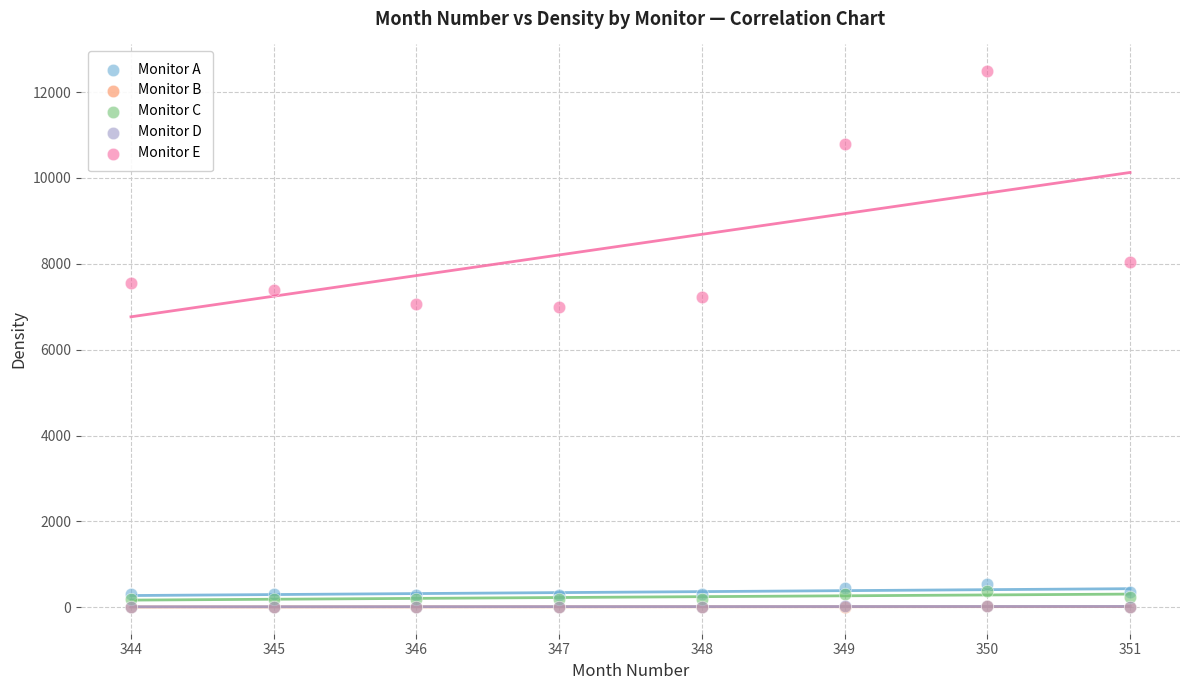

What are all the series names shown in the legend?

Monitor A, Monitor B, Monitor C, Monitor D, Monitor E